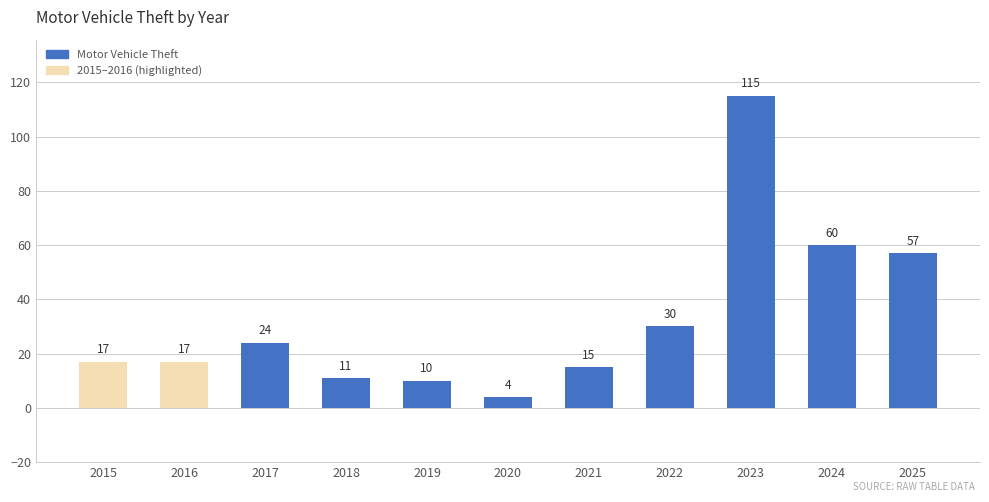

What is the smallest value displayed?

4